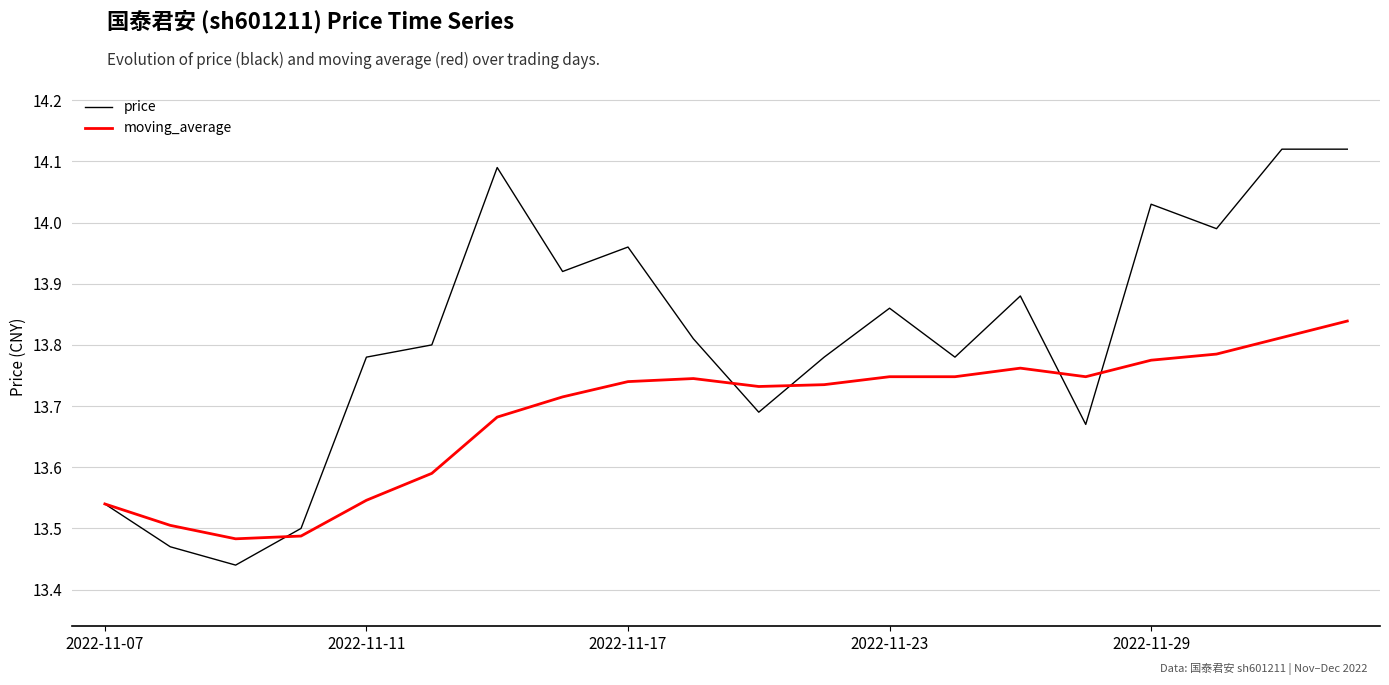

Which series has the largest total across all categories?

price